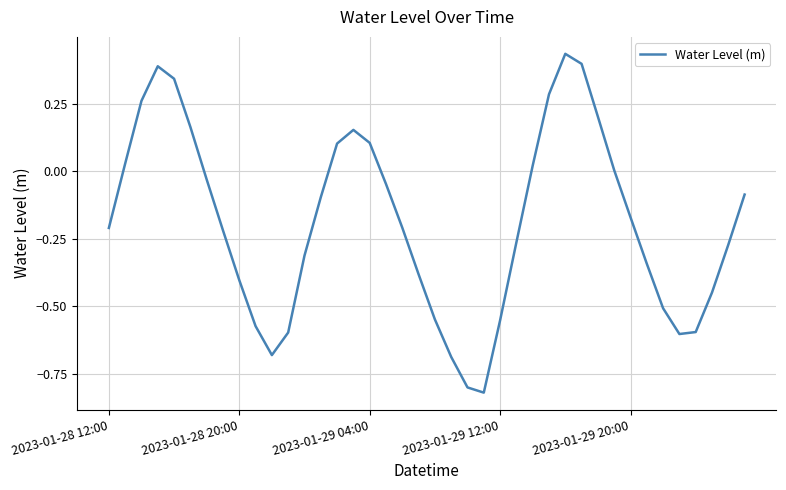

What is the difference between the maximum and minimum values?

1.3